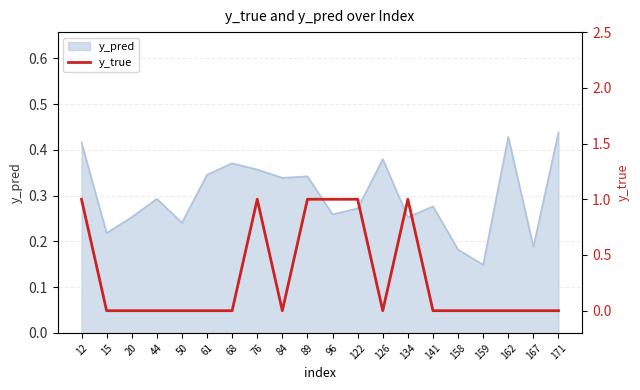

What is the change in value from 76 to 167?

-1